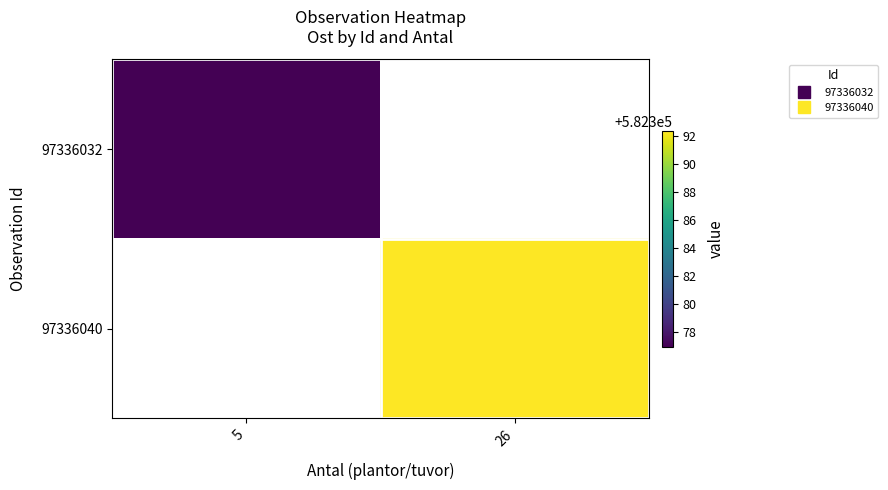

Rank the categories by 97336032 value from lowest to highest.

5, 26